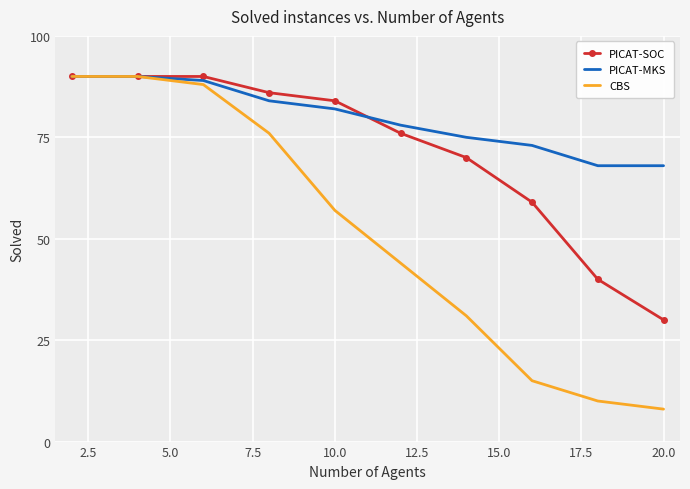

Which series has the widest spread of values?

CBS